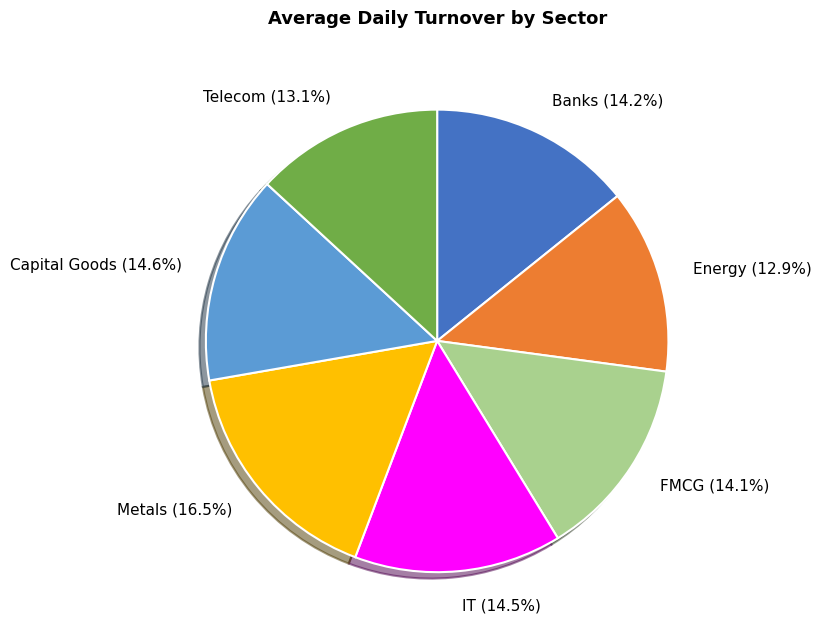

What portion of the pie excludes Capital Goods?

85.4%